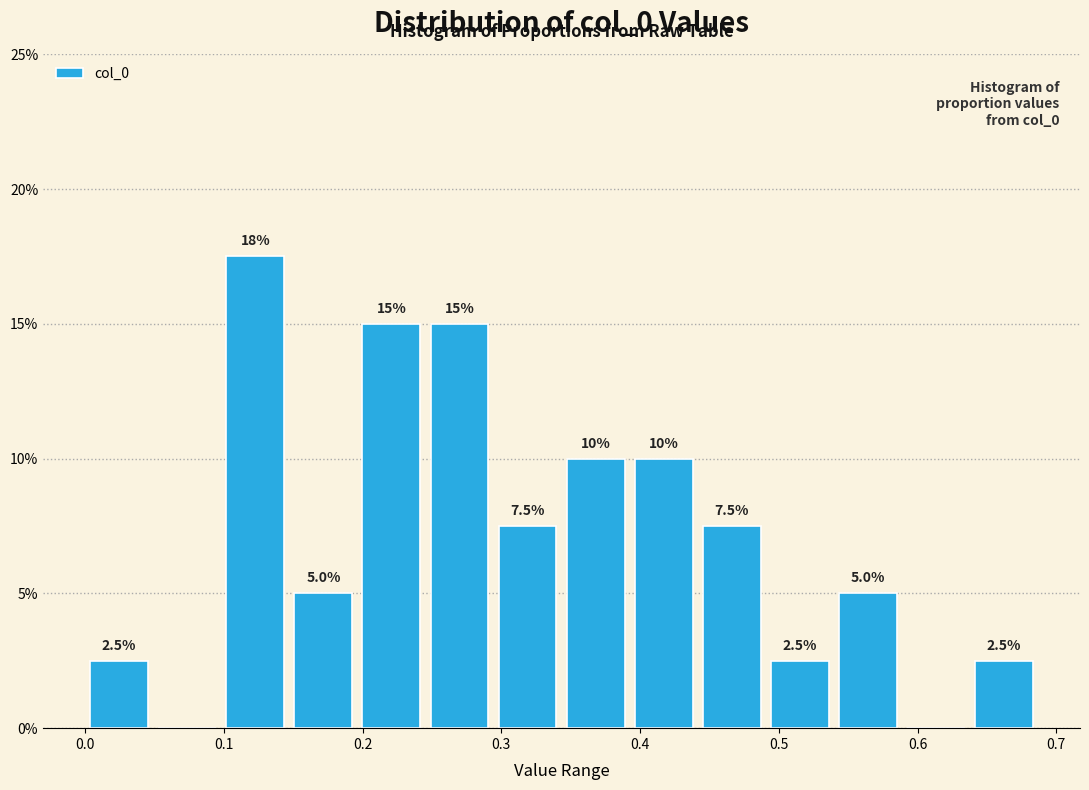

Which range on the x-axis has the tallest bar?

0.10 to 0.15